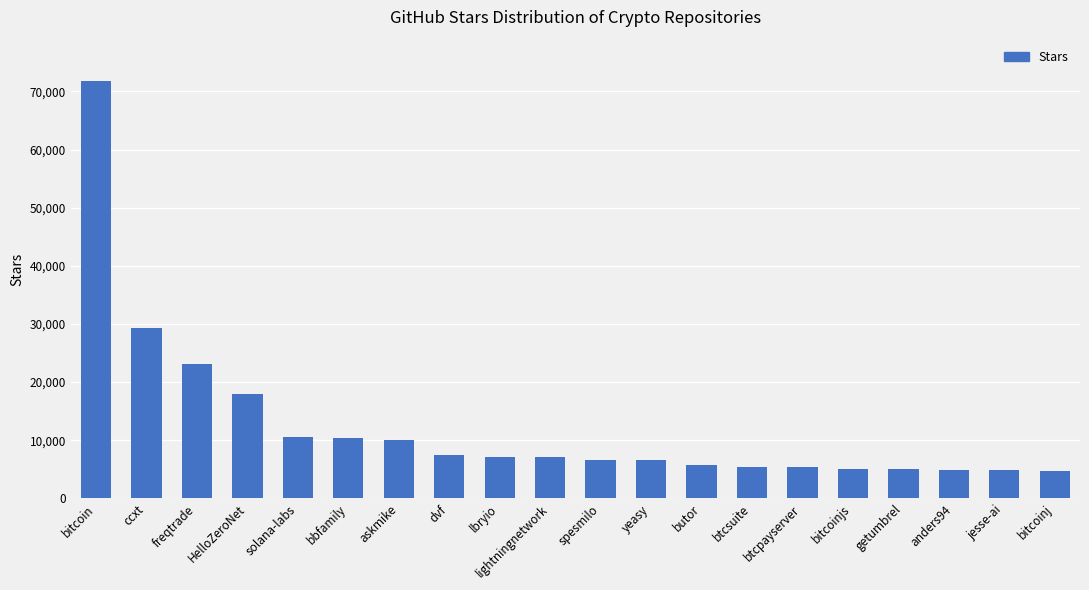

What is the label of the 5th bar from the left?

solana-labs